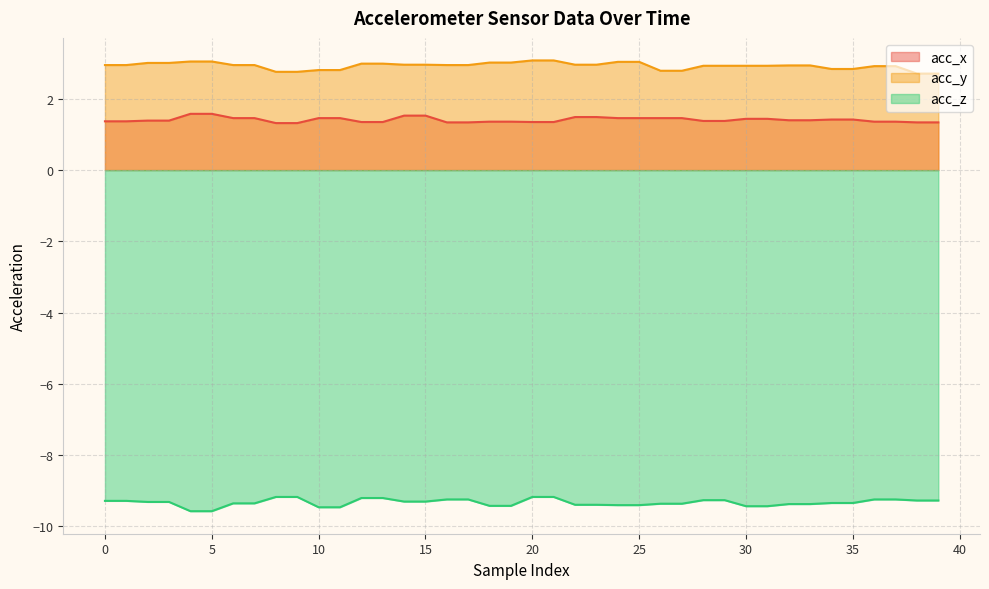

At which category is the sum across all series the highest?

20